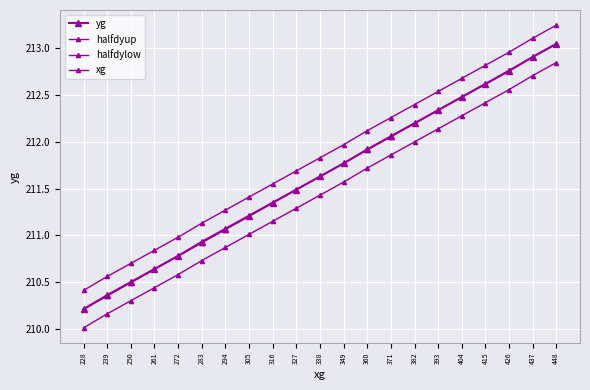

Is the value of halfdylow at 437 greater than the value of xg at 261?

Yes